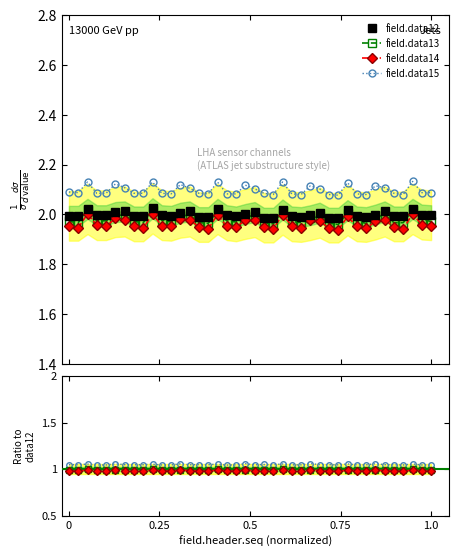

True or false: field.data14 has a value of 2.8 at 272273.

False